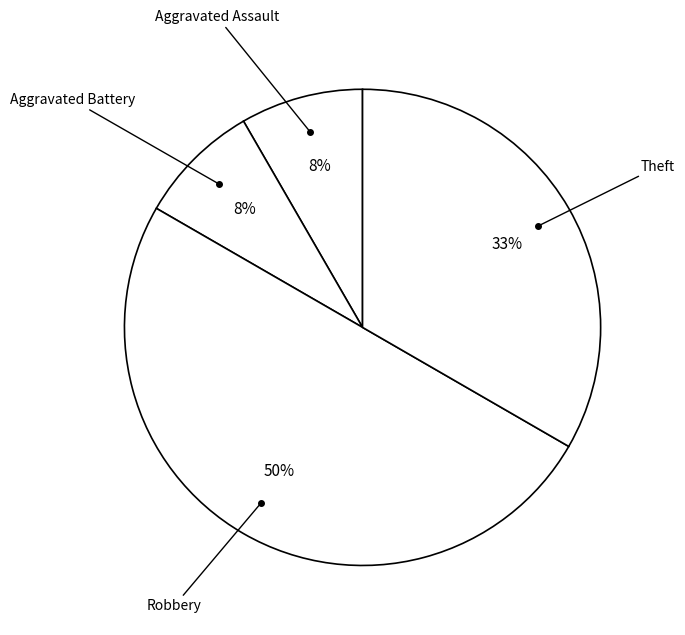

Count the number of slices in the pie.

4